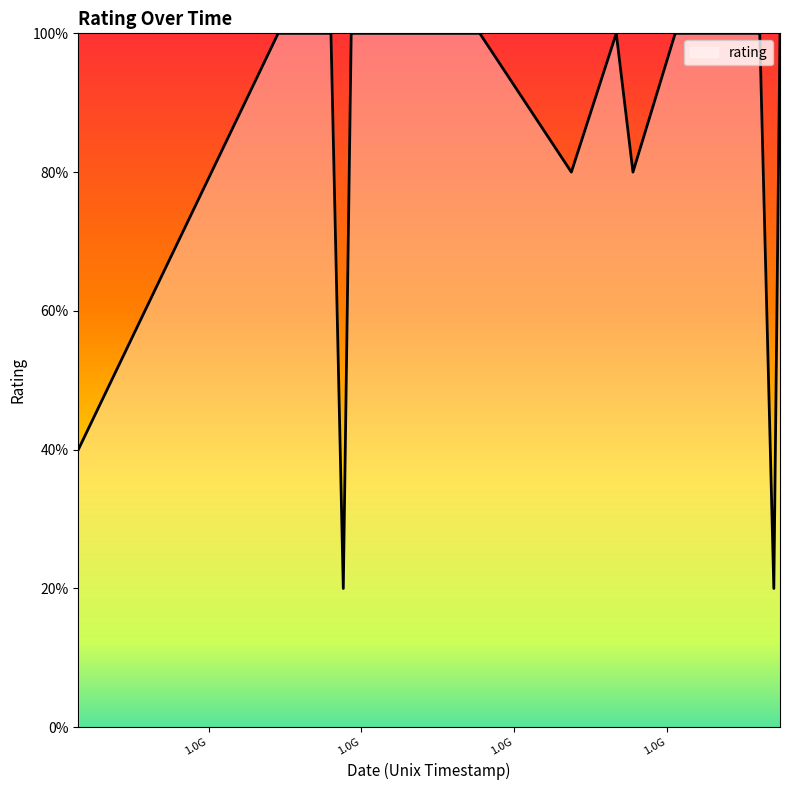

At which category does the data reach its first local valley?

1588226400